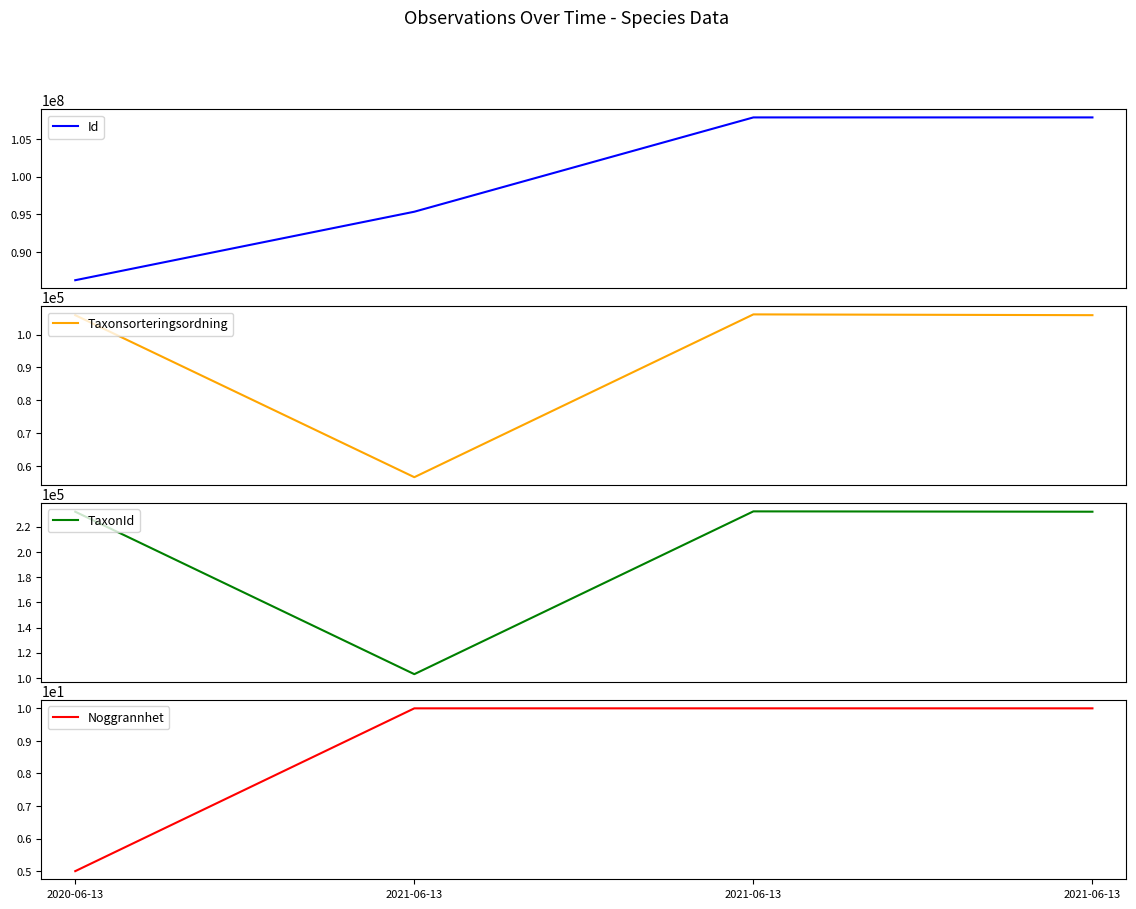

Does the chart display data point markers on the line(s)?

No